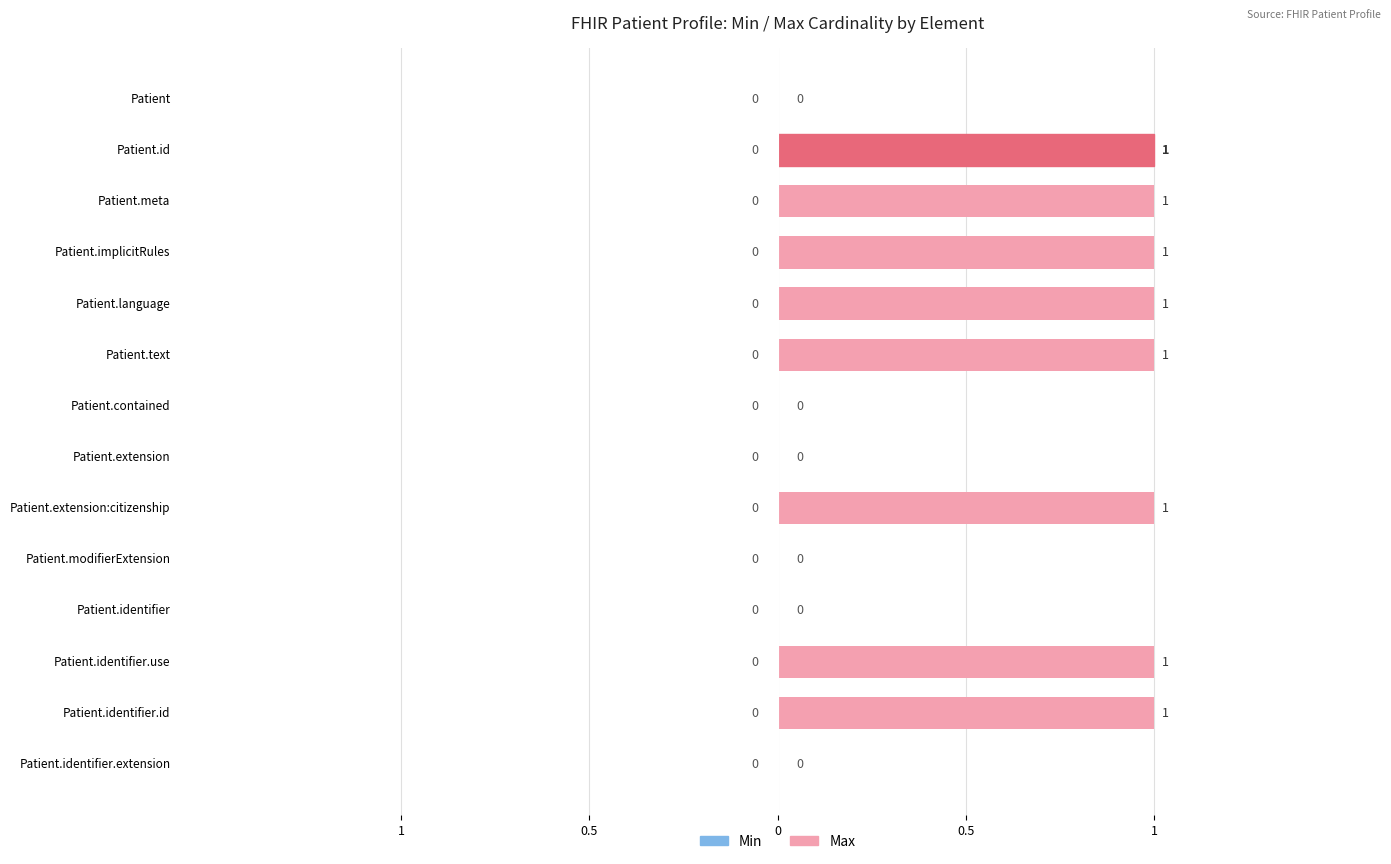

Are the bars horizontal?

Yes